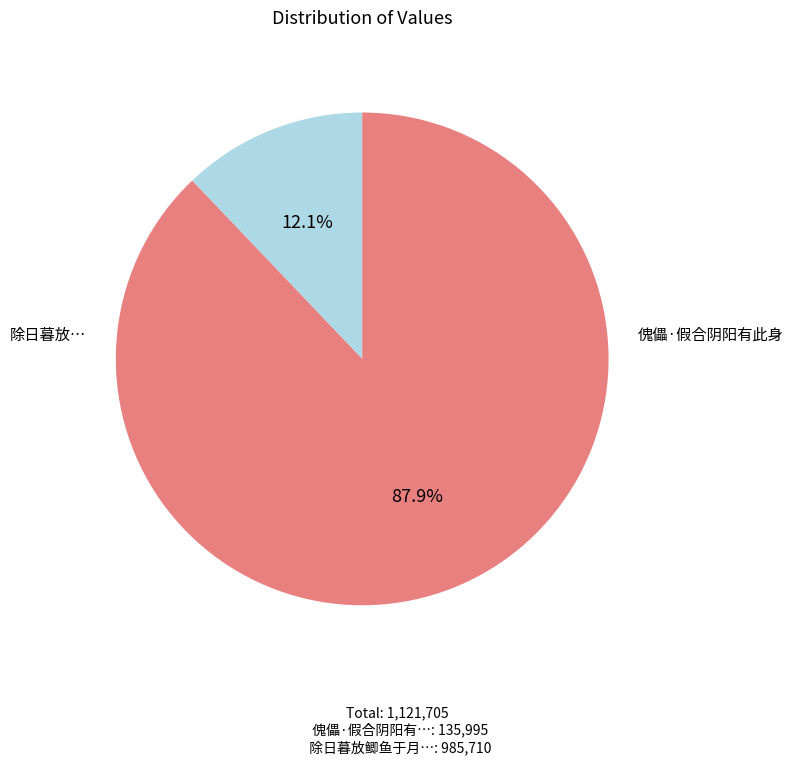

Does any single category account for the majority?

Yes